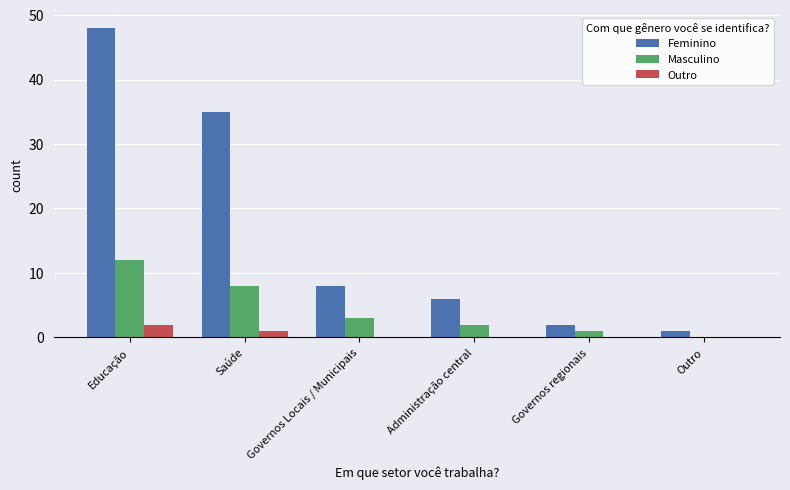

What is the difference between the Masculino values at Administração central and Saúde?

6